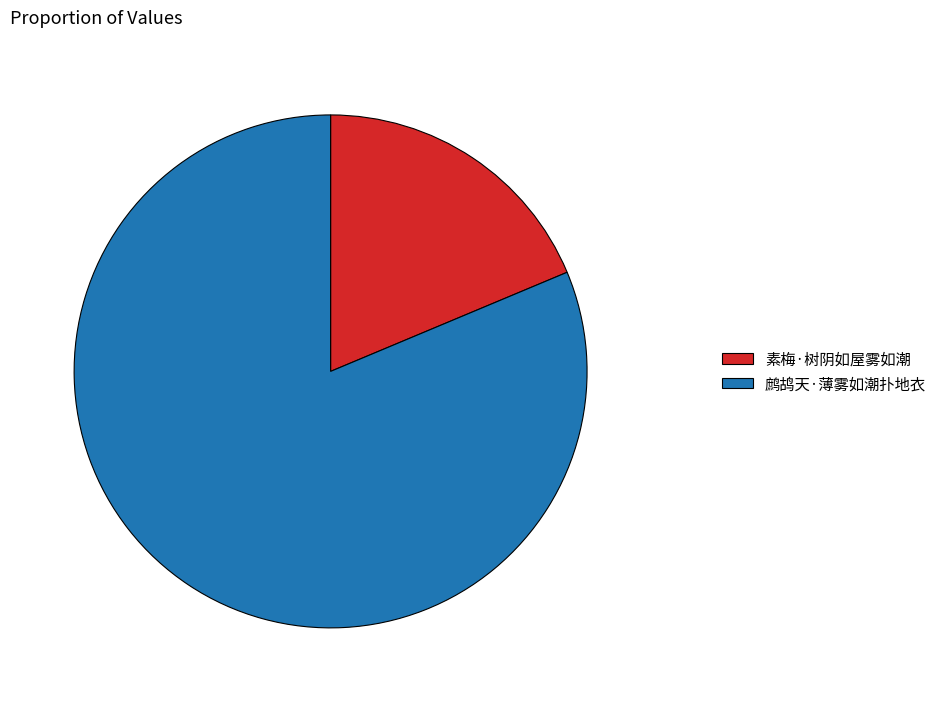

Approximately how many times larger is the value at 素梅·树阴如屋雾如潮 compared to 鹧鸪天·薄雾如潮扑地衣?

0.2